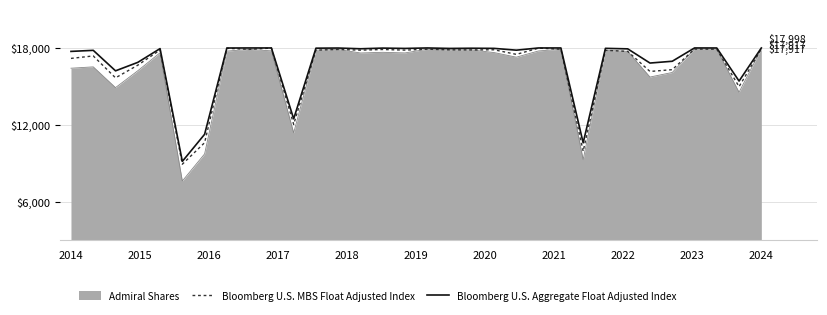

Which series has the widest spread of values?

Admiral Shares